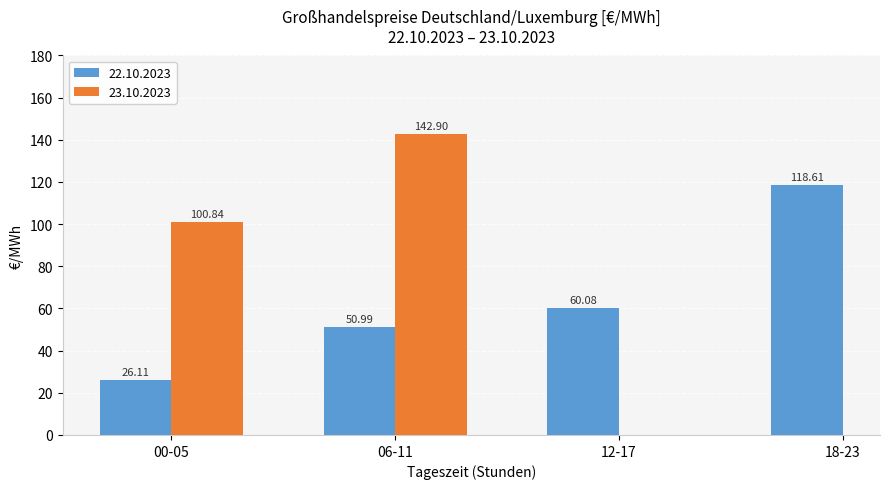

What is the difference between the maximum and second lowest values in the 22.10.2023 series?

67.6